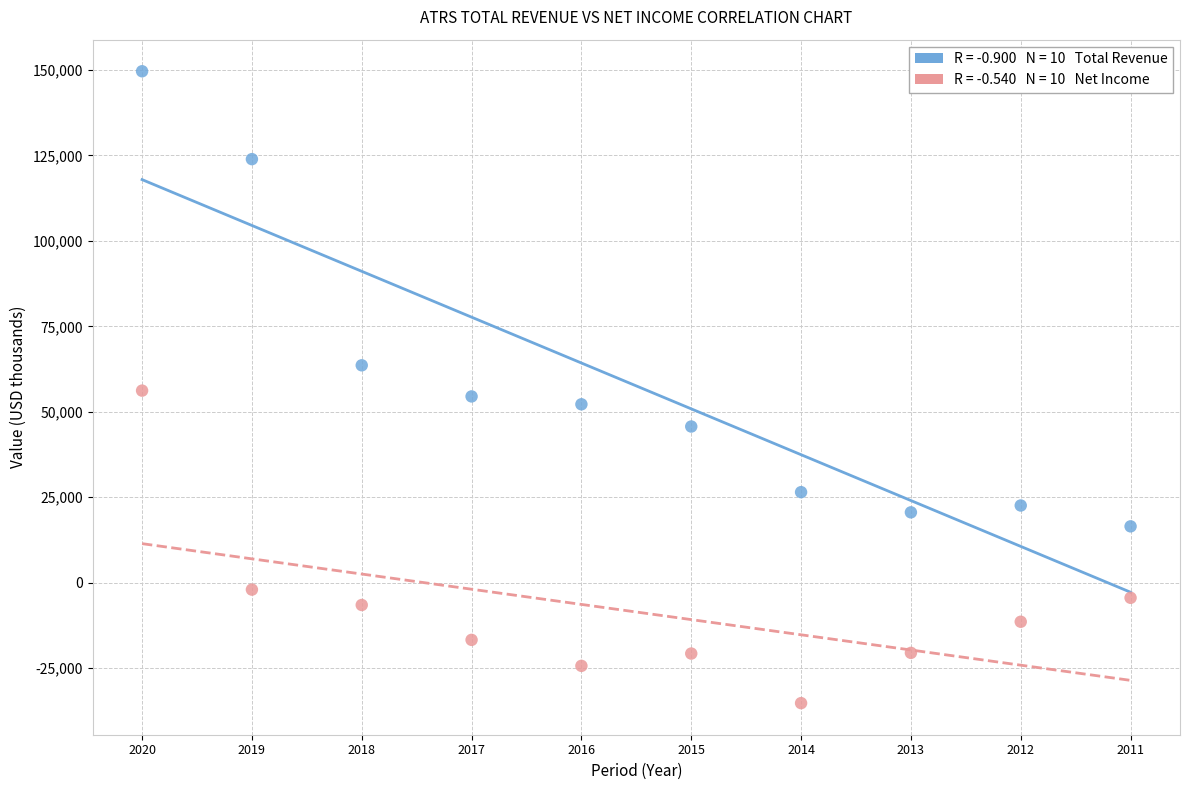

Across all data points, what is the range of Y values (max minus min)?

184800